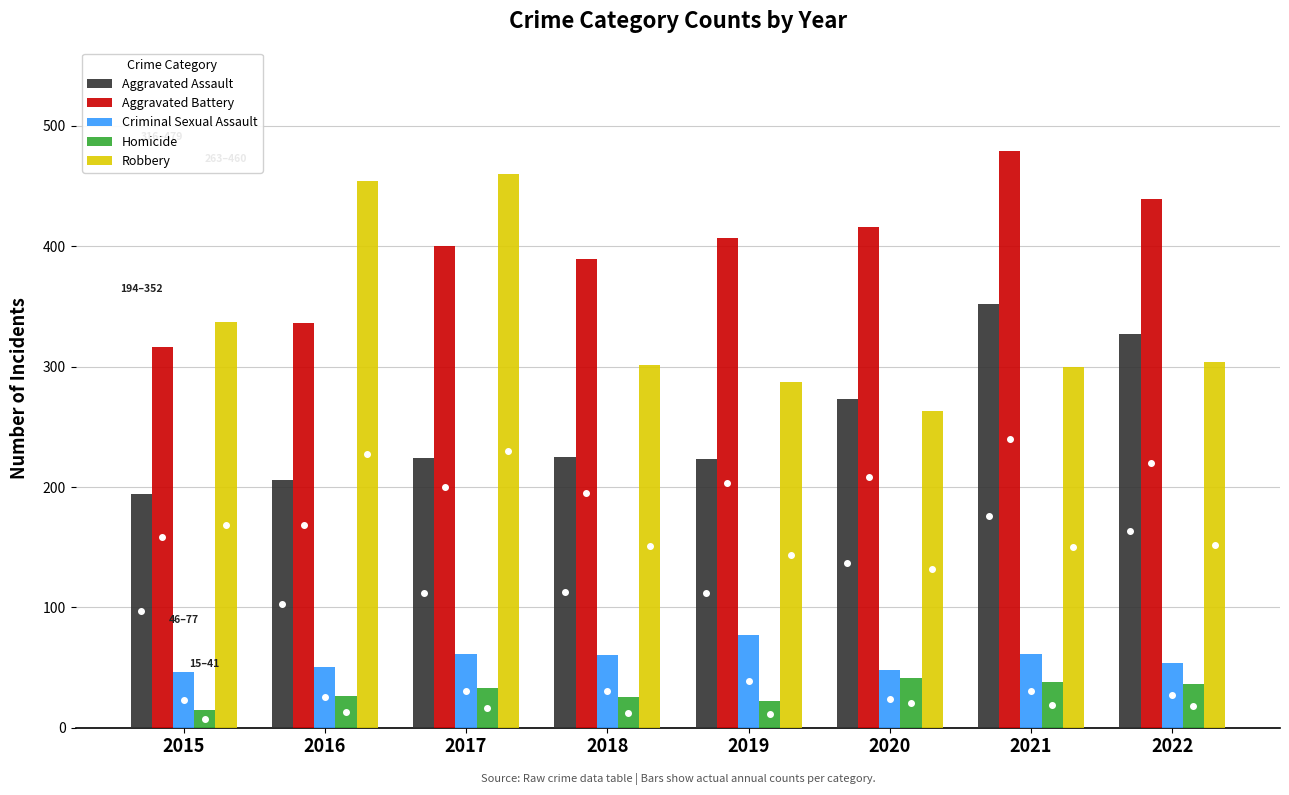

What are all the series names shown in the legend?

Aggravated Assault, Aggravated Battery, Criminal Sexual Assault, Homicide, Robbery